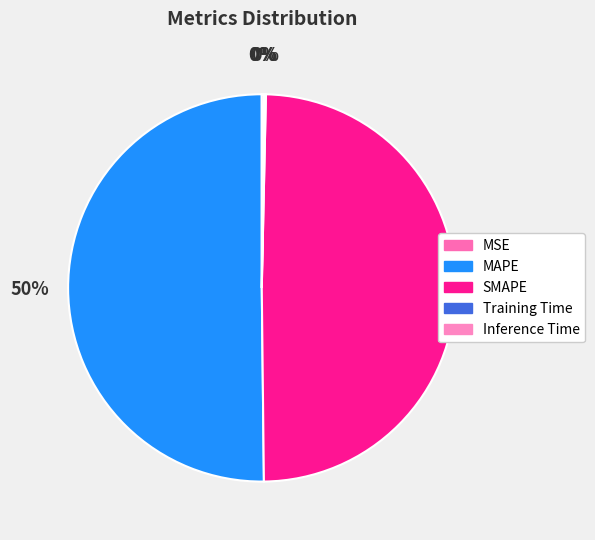

To the nearest percent, what is the combined percentage of SMAPE and Training Time?

50%